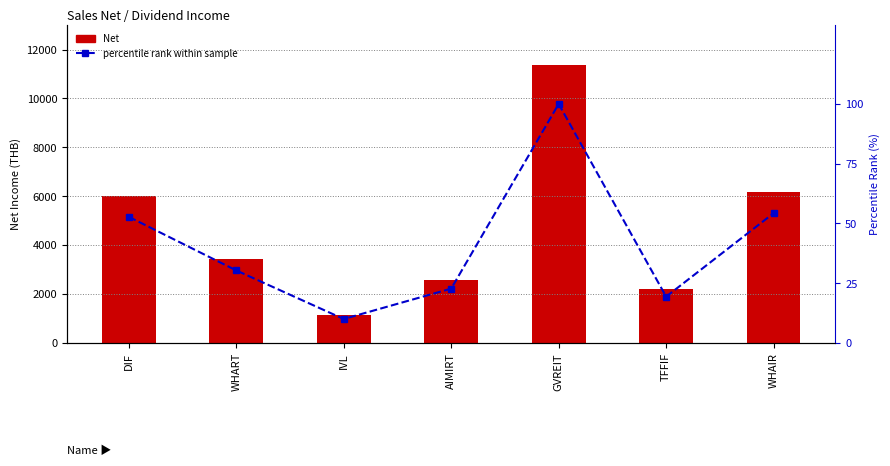

At which category is the sum across all series the highest?

GVREIT